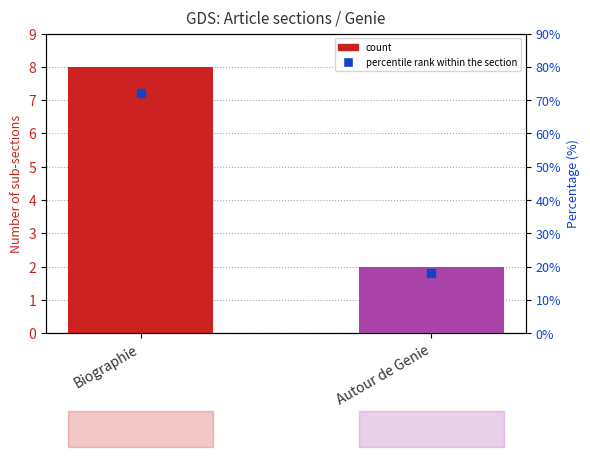

Which series has the widest spread of Y values?

count